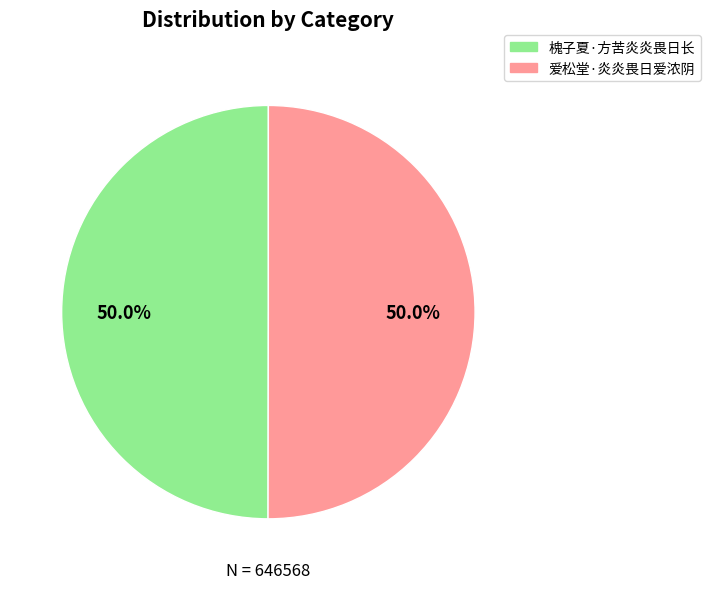

What is the ratio of the value at 槐子夏·方苦炎炎畏日长 to the value at 爱松堂·炎炎畏日爱浓阴?

1.0